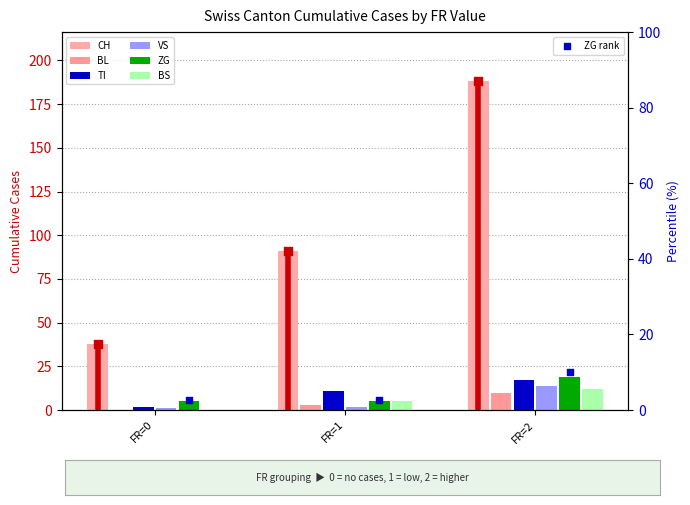

Which series has the widest spread of Y values?

CH